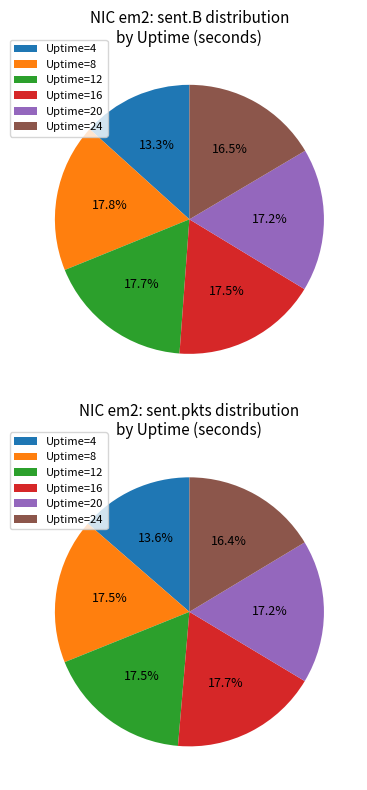

Count the number of slices in the pie.

6